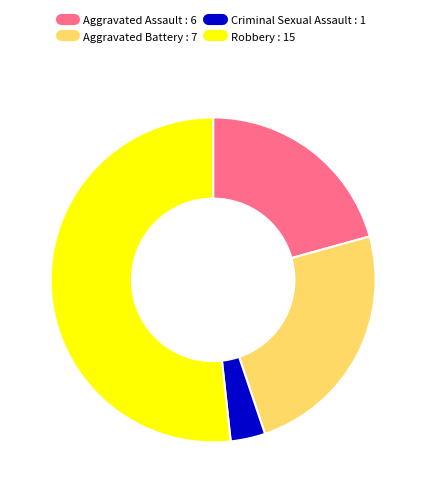

What is the smallest slice in the pie chart?

Criminal Sexual Assault